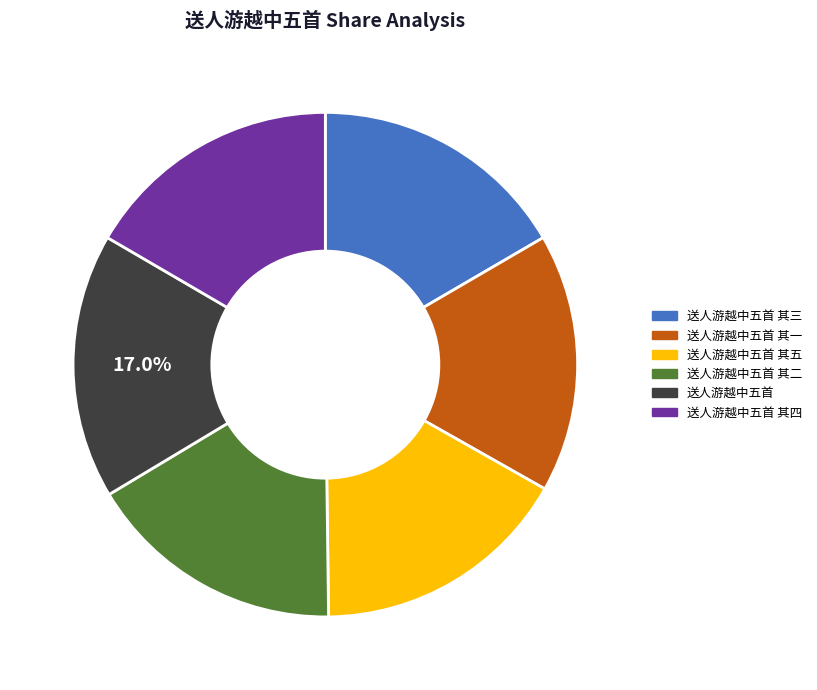

Is there any slice that represents more than half of the pie?

No